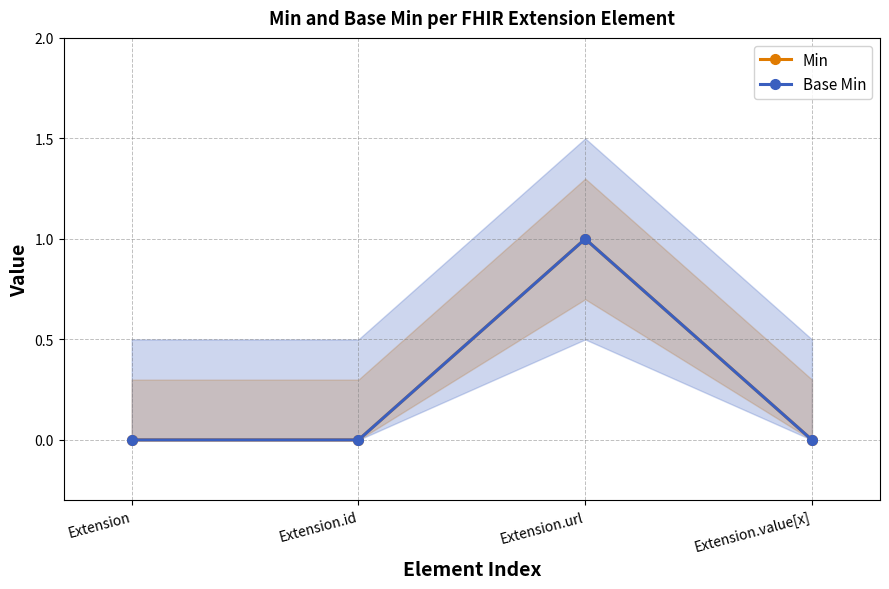

Reading left to right, extract all data points from this chart.

Min: 0	0	1	0
Base Min: 0	0	1	0